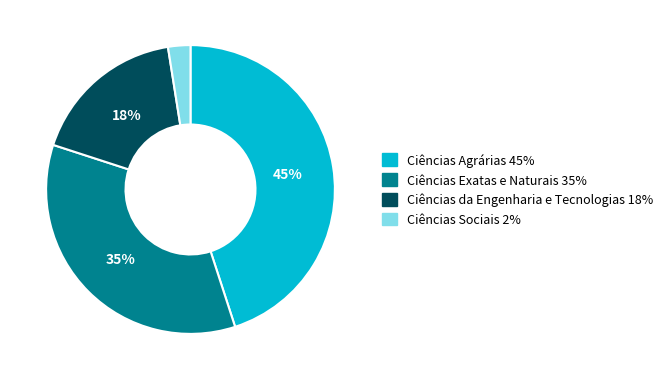

To the nearest percent, what is the average slice percentage?

25%